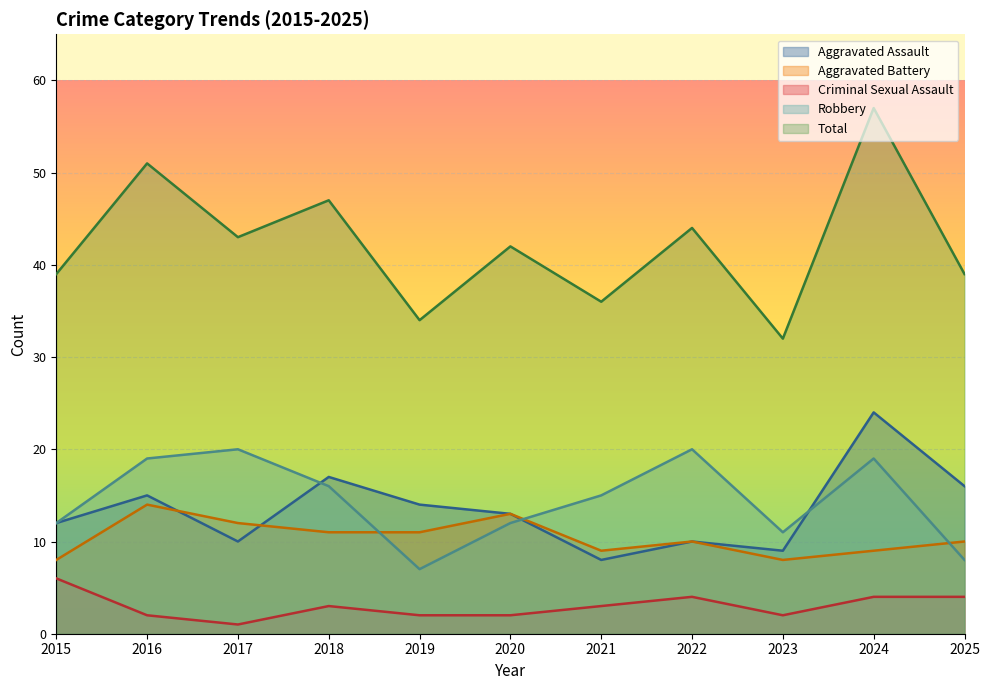

Rank the series at 2017 from highest to lowest value.

Total, Robbery, Aggravated Battery, Aggravated Assault, Criminal Sexual Assault